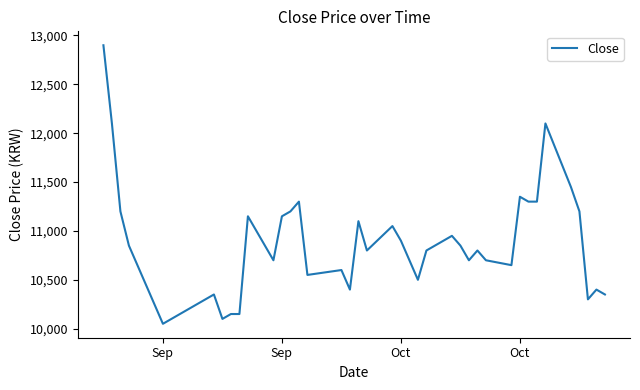

What is the smallest value displayed?

10050